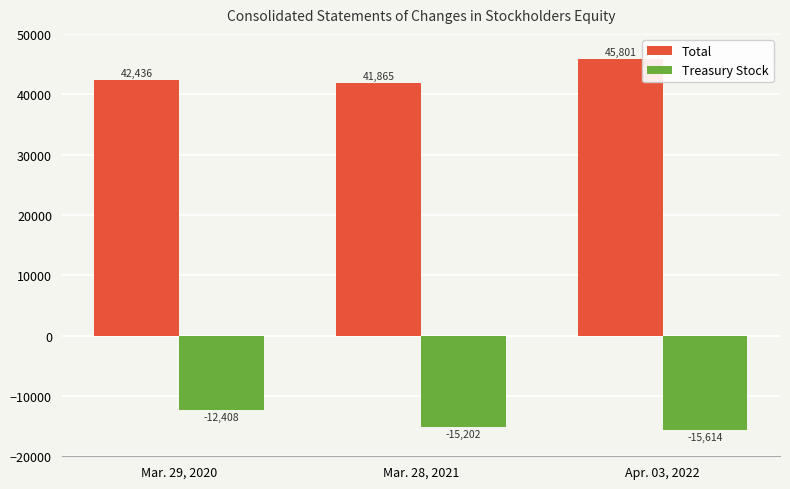

What position from the left is Mar. 29, 2020?

1